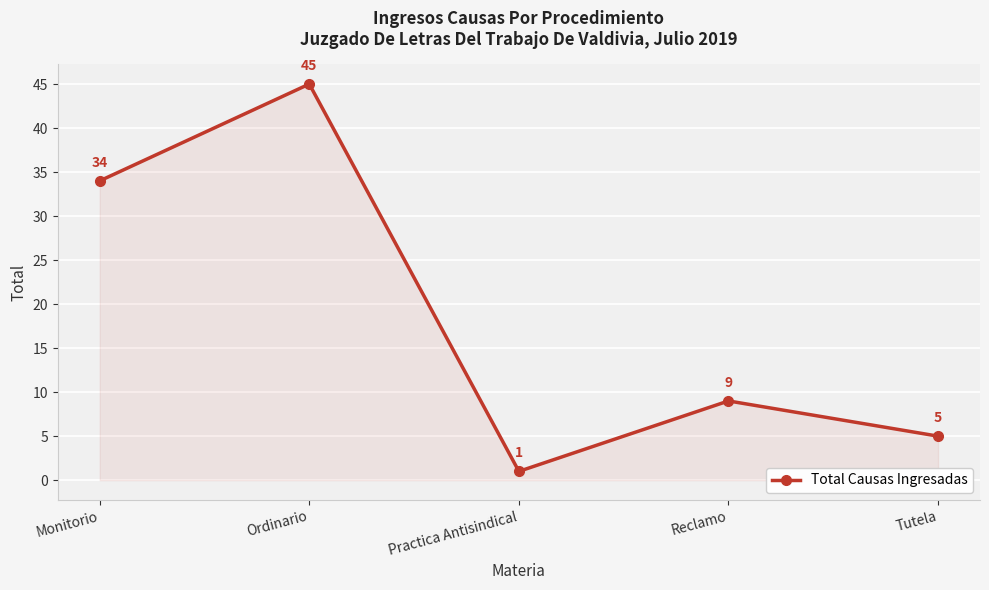

What is the value of the 1st point from the left?

34